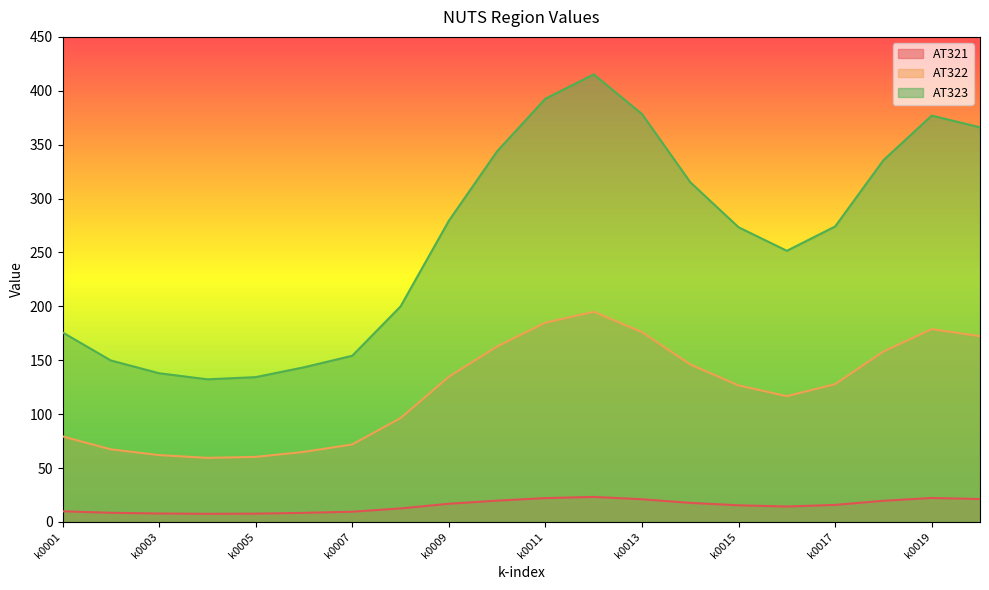

The value of AT321 at k0009 is 16.8. True or false?

True